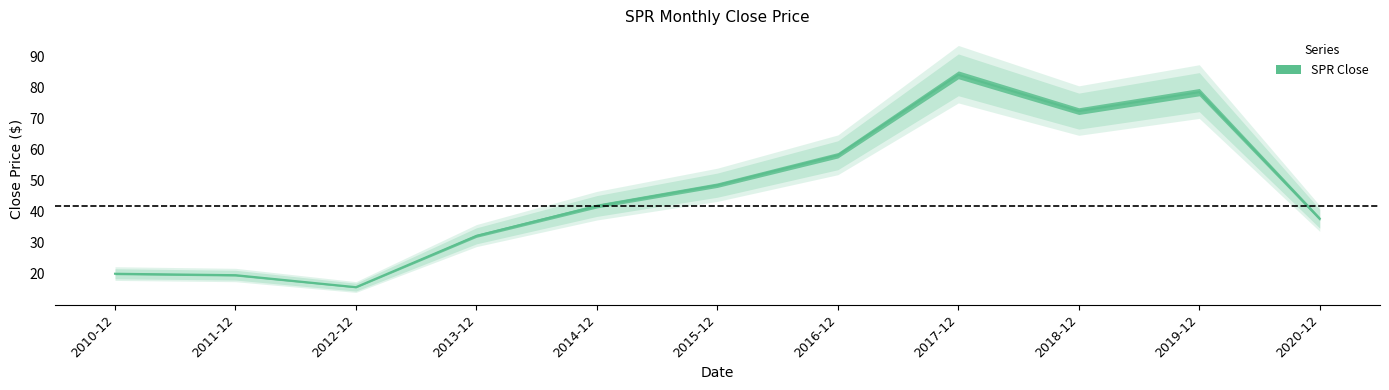

List the labels in order of value, smallest first.

2012-12, 2011-12, 2010-12, 2013-12, 2020-12, 2014-12, 2015-12, 2016-12, 2018-12, 2019-12, 2017-12